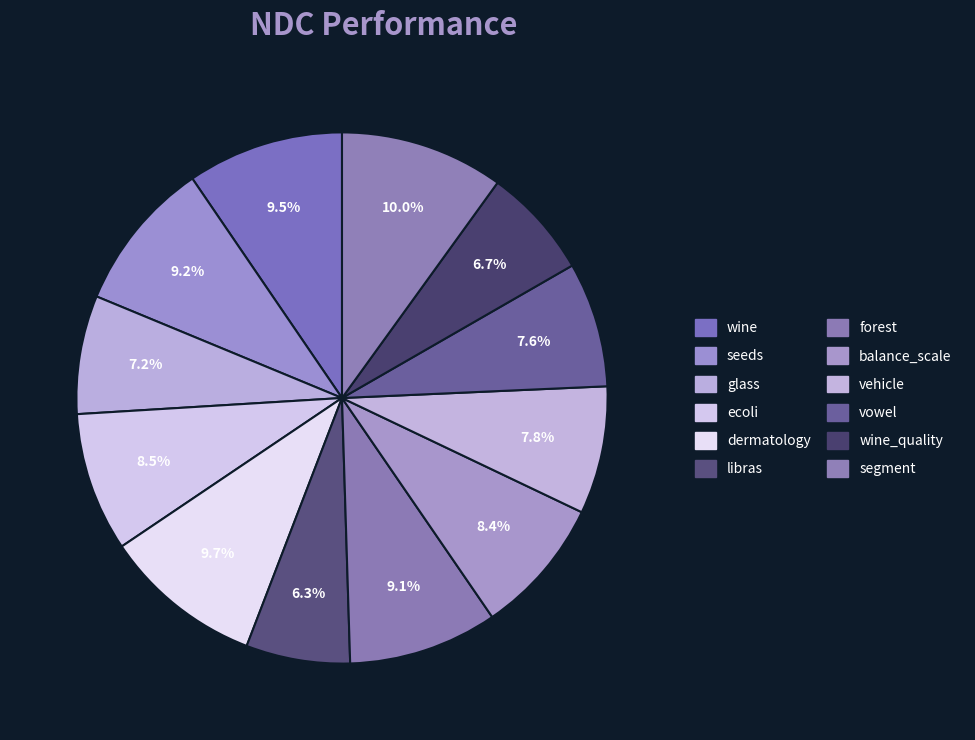

How many slices are in this pie chart?

12